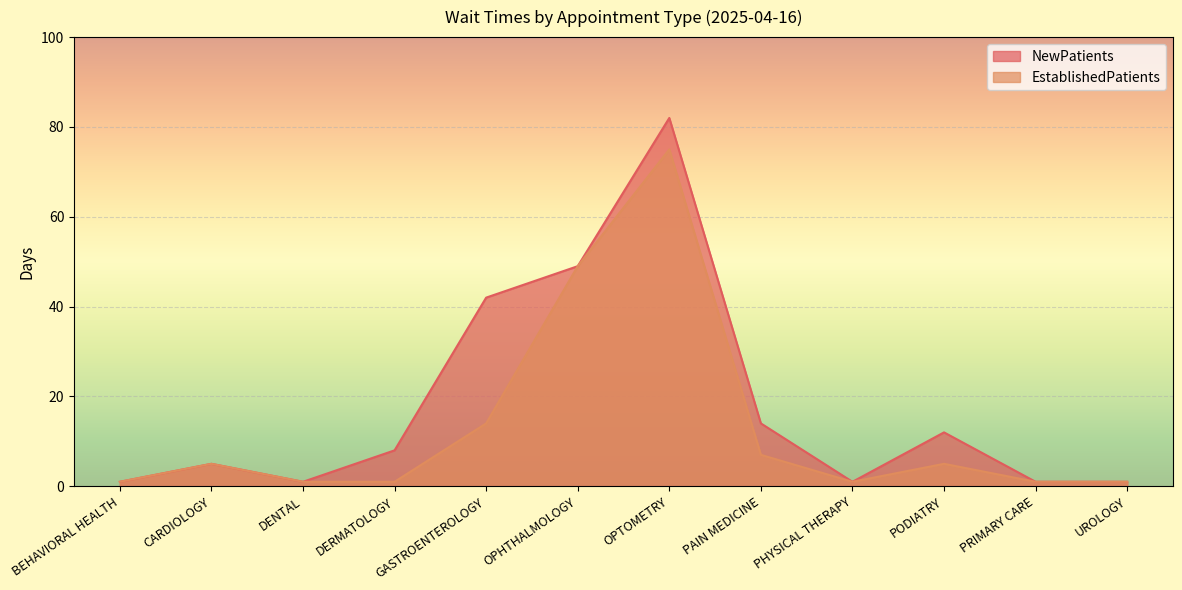

What is the total value across all series at GASTROENTEROLOGY?

56